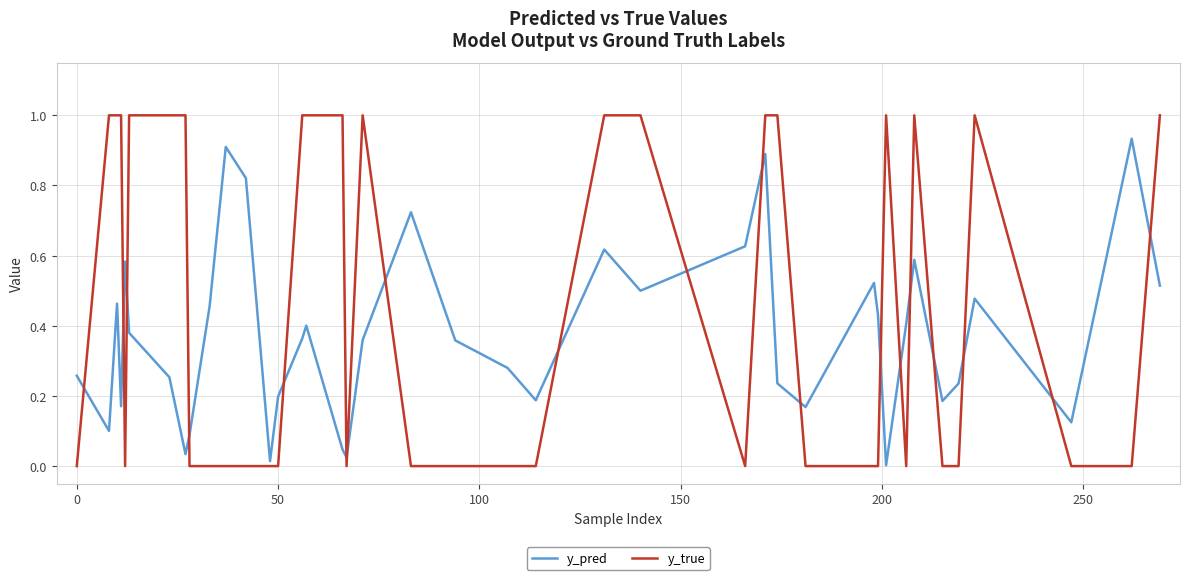

What is the difference between the maximum and minimum values in the y_true series?

1.0